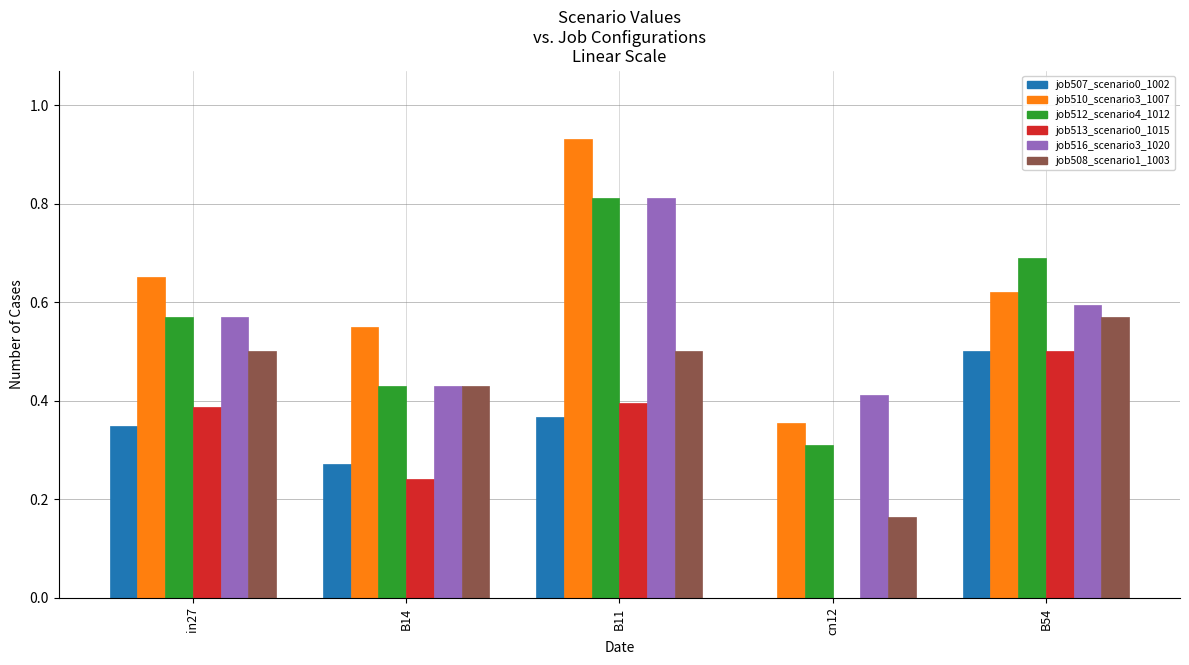

The job513_scenario0_1015 series shows 0.3 at cn12. True or false?

False